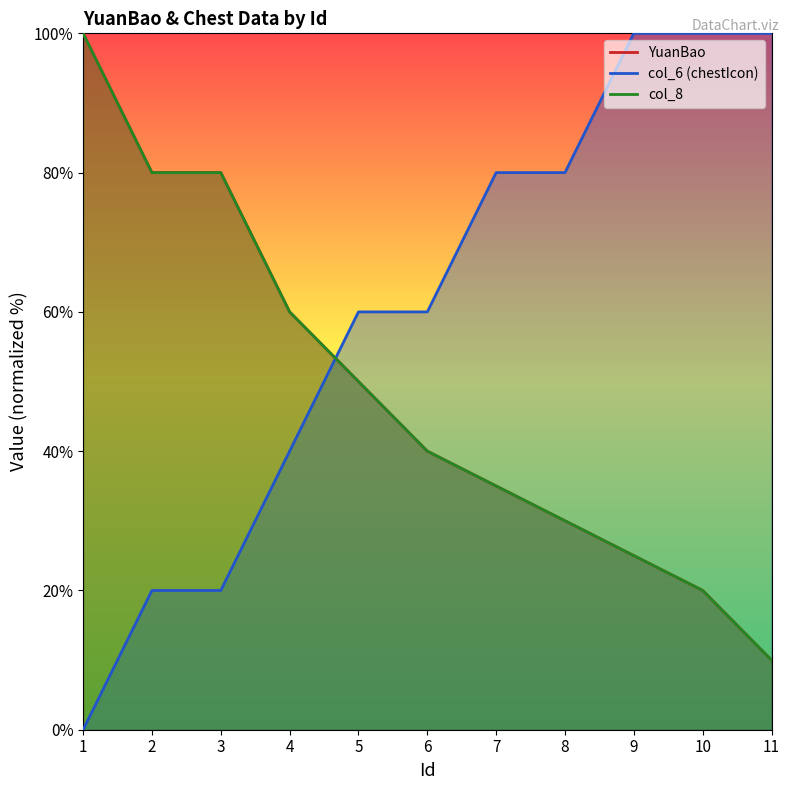

What is the difference between the col_8 values at 3 and 6?

40